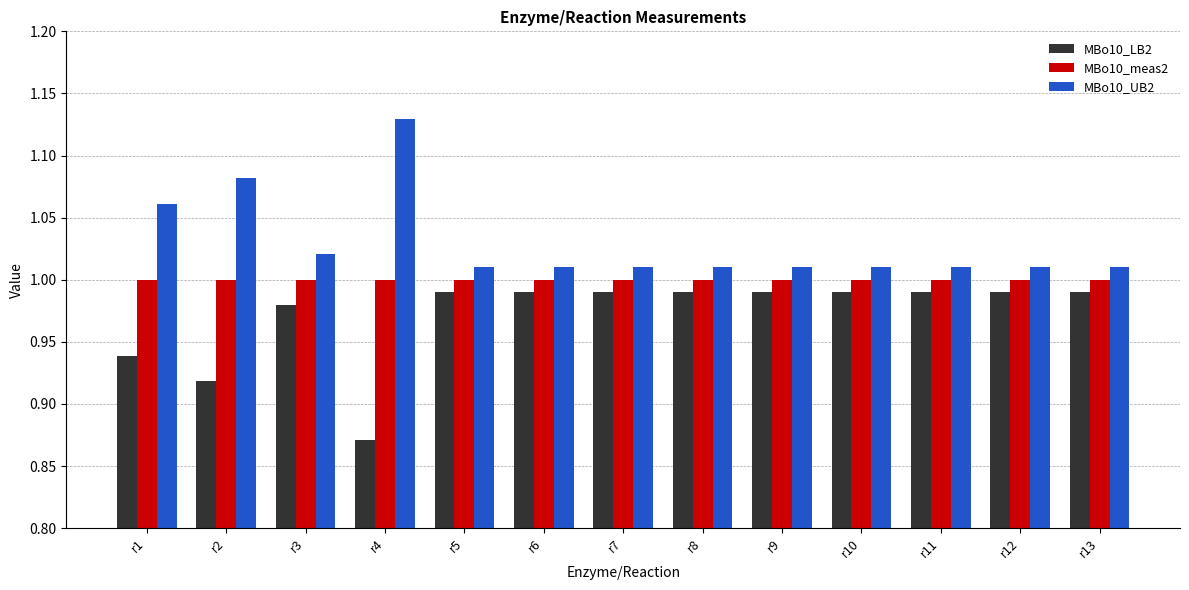

Which series has the largest total across all categories?

MBo10_UB2